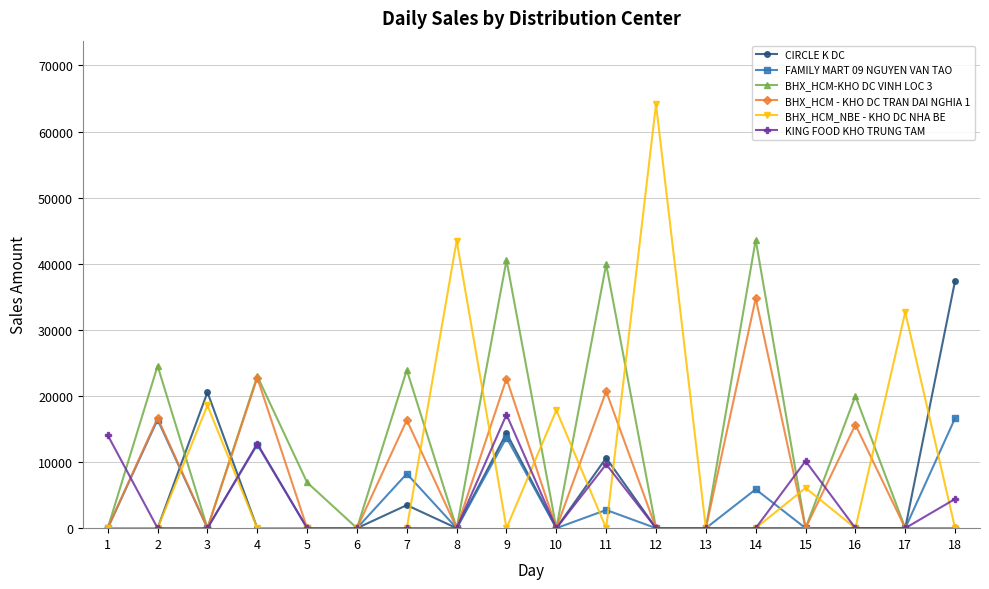

True or false: BHX_HCM - KHO DC TRAN DAI NGHIA 1 and CIRCLE K DC intersect in this chart.

True